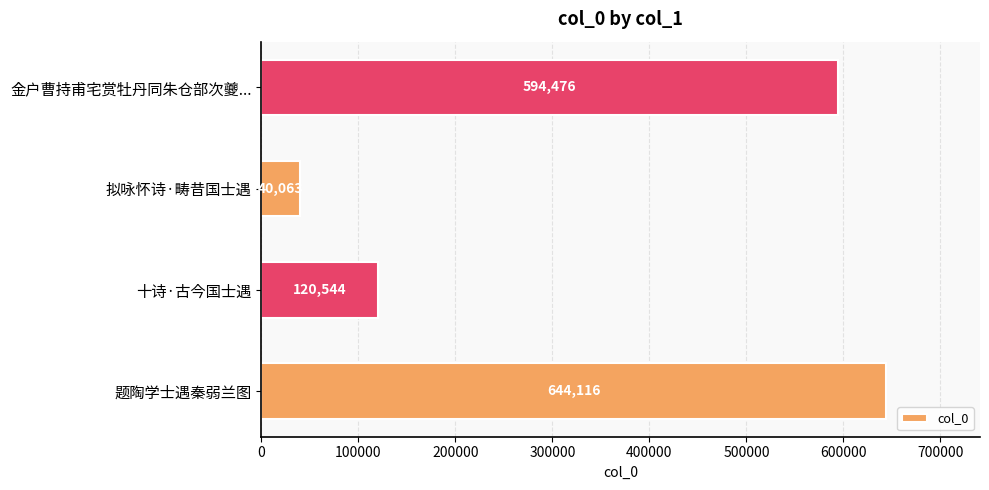

Reading top to bottom, extract all data points from this chart.

金户曹持甫宅赏牡丹同朱仓部次夔...=594476	拟咏怀诗·畴昔国士遇=40063	十诗·古今国士遇=120544	题陶学士遇秦弱兰图=644116